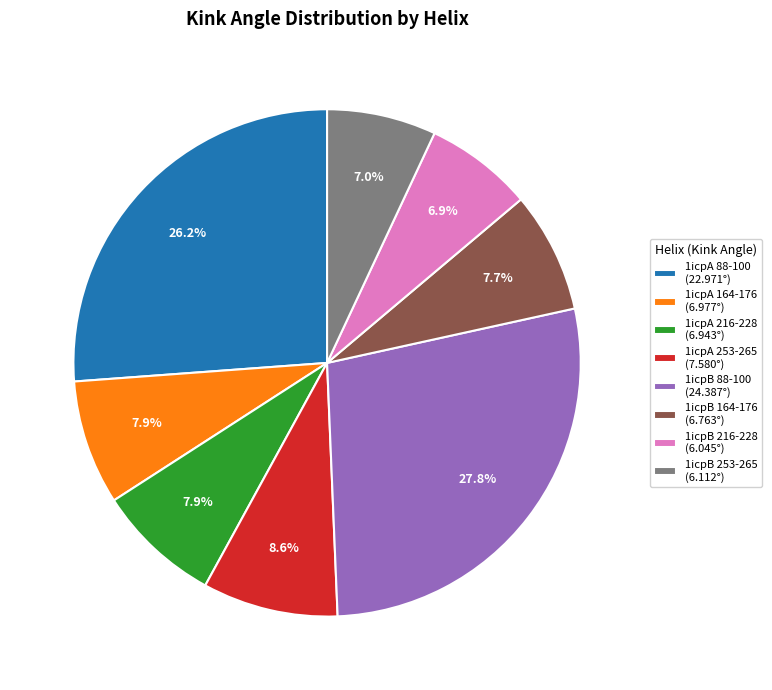

Between 1icpB 216-228 (6.045°) and 1icpB 164-176 (6.763°), which is larger?

1icpB 164-176 (6.763°)